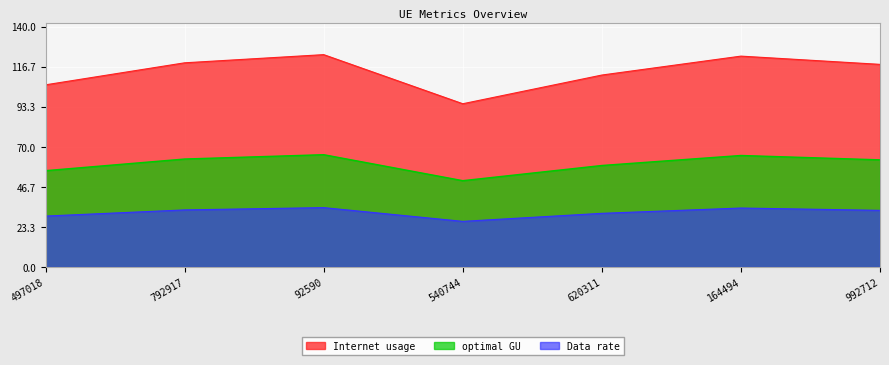

Read the optimal GU value at 792917.

62.9